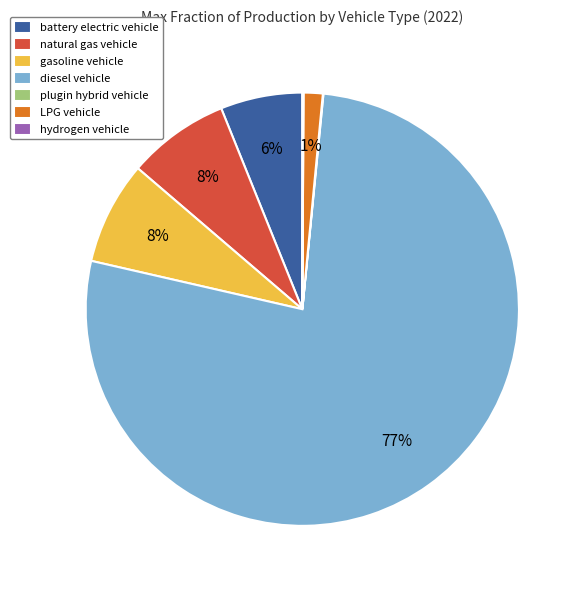

To the nearest percent, what is the combined percentage of diesel vehicle and battery electric vehicle?

83%